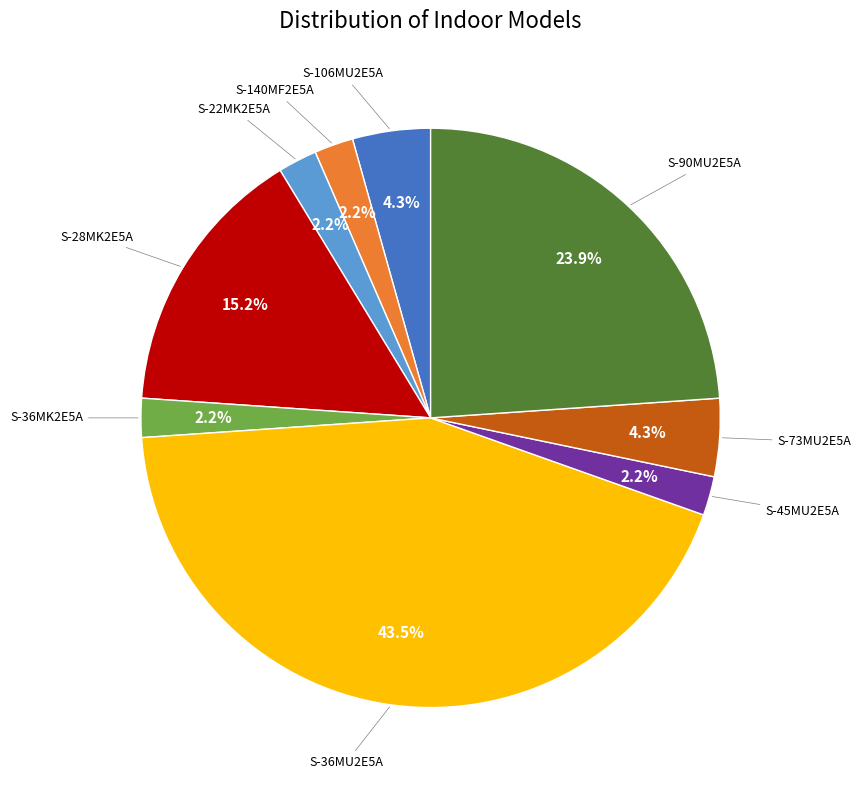

Is there any slice that represents more than half of the pie?

No